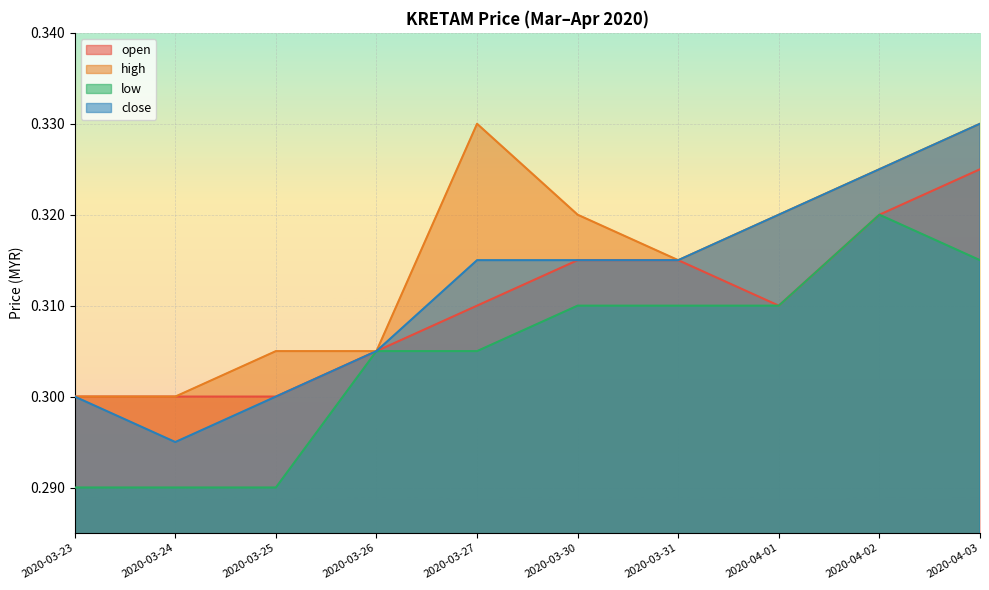

At which category does low reach its first local peak?

2020-04-02